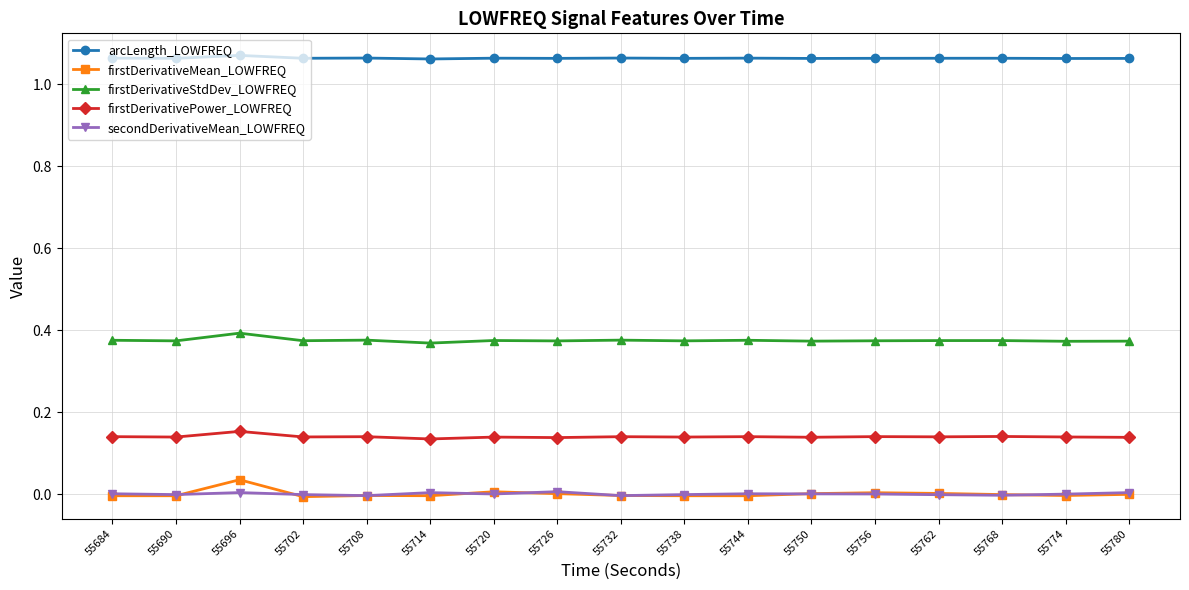

In arcLength_LOWFREQ, how many points are higher than both neighbors (excluding endpoints)?

6